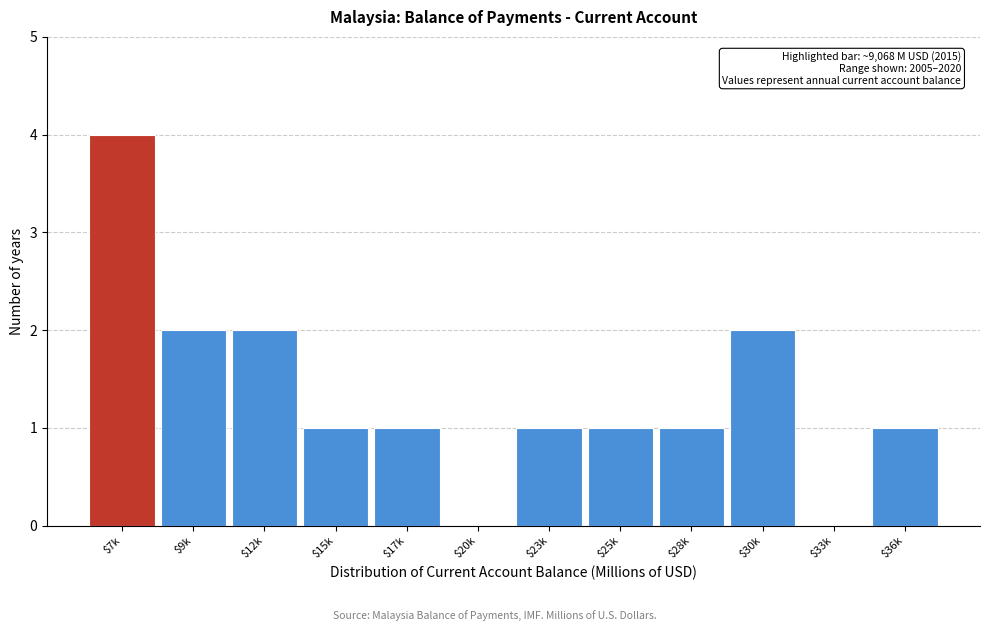

Is it true that the value at $15k is 1?

True